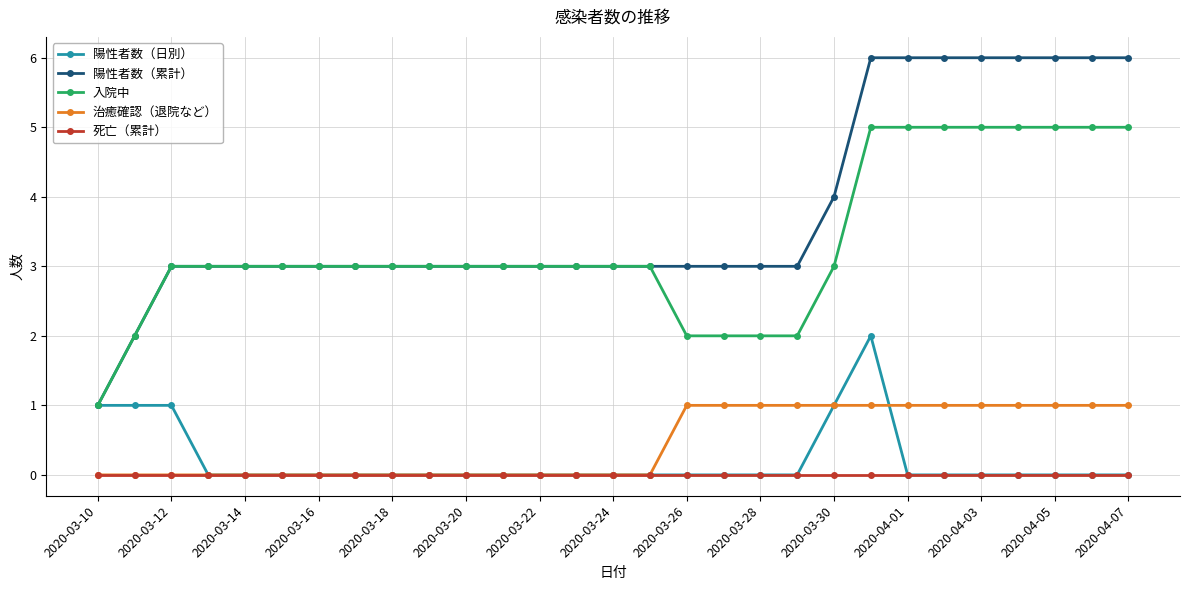

Which series has the widest spread of values?

陽性者数（累計）